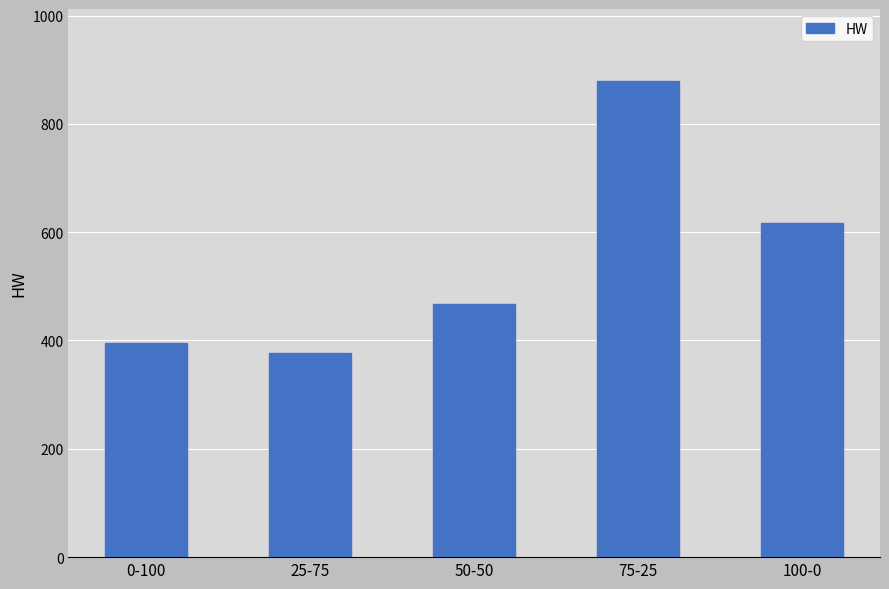

What is the label of the 2nd bar from the right?

75-25